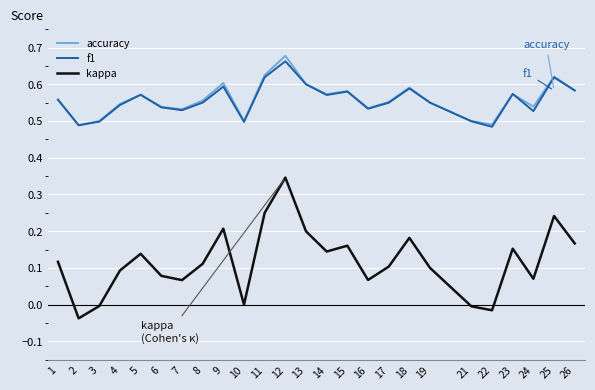

What is the sum of all f1 values?

13.9